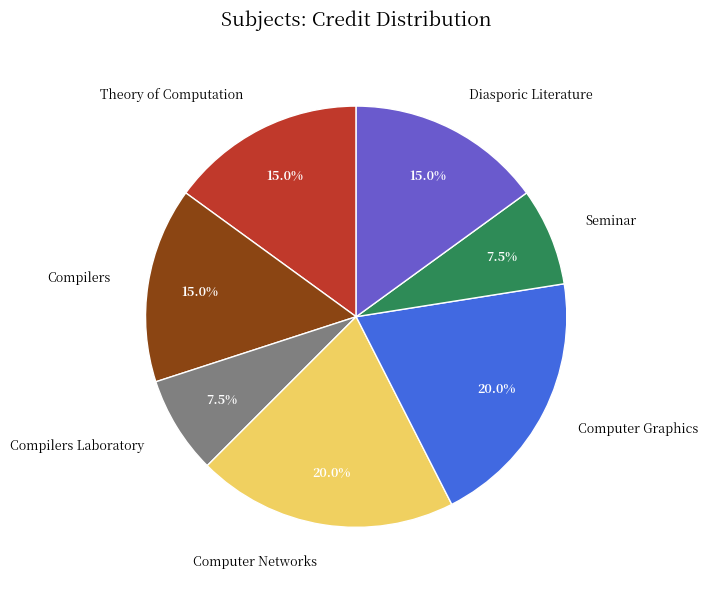

To the nearest percent, what is the difference between the Computer Networks and Seminar slice percentages?

12%